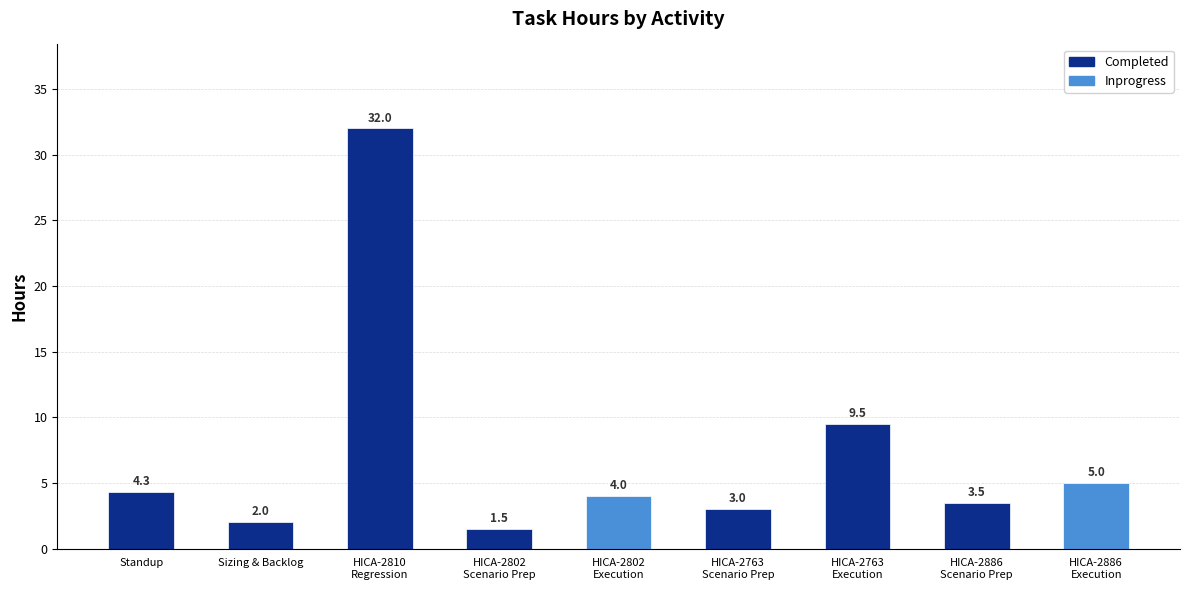

Which has a higher value, HICA-2810
Regression or HICA-2886
Scenario Prep?

HICA-2810
Regression